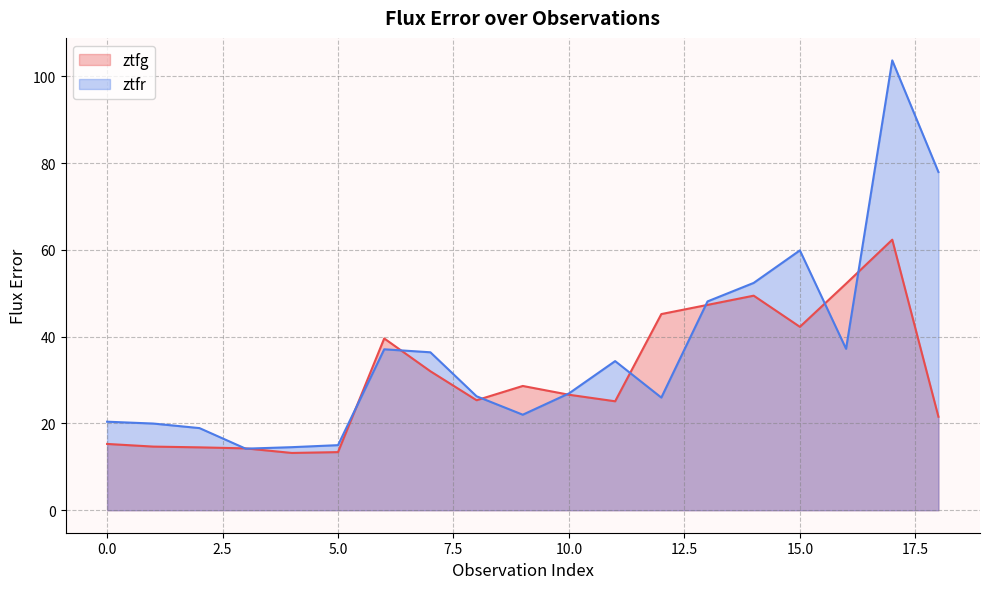

What is the sum of all ztfr values?

691.5